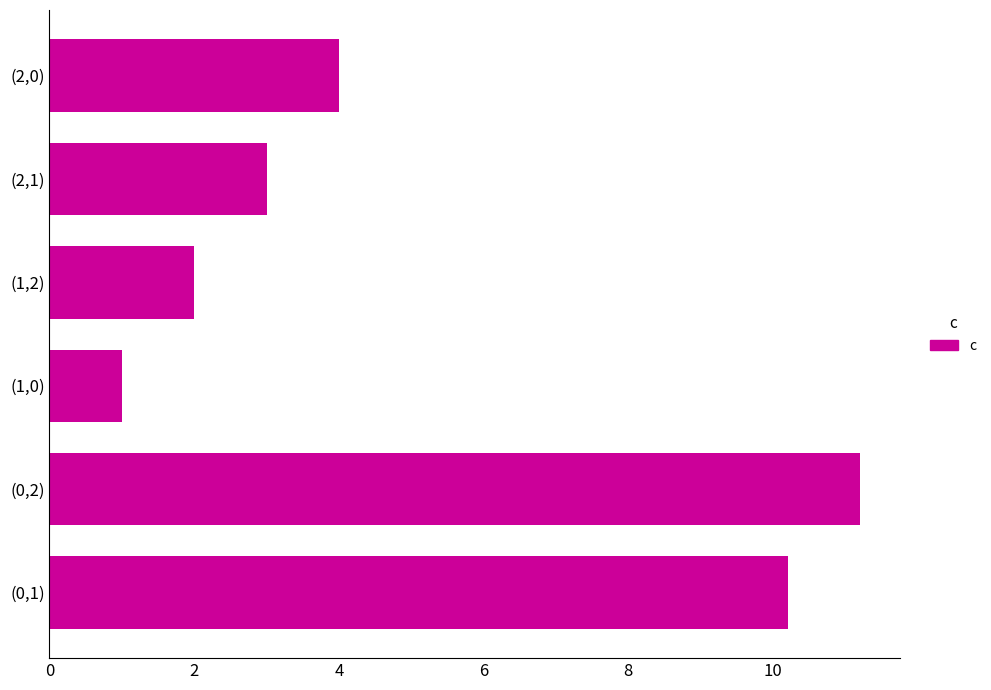

True or false: the data shows 10.2 at (0,1).

True